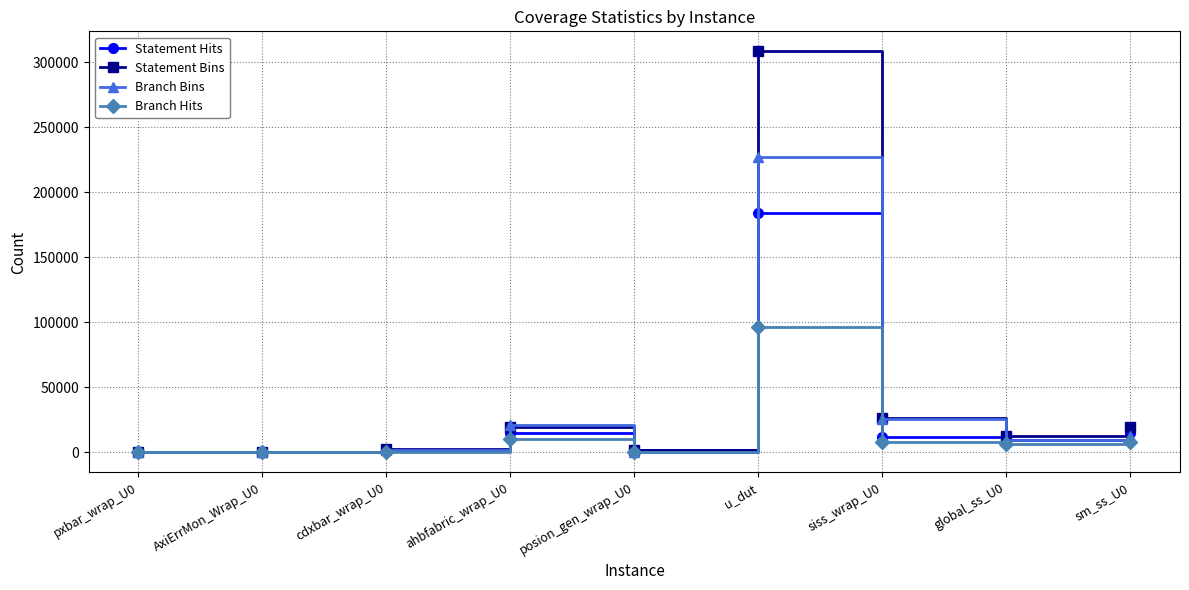

What is the difference between the Branch Hits values at posion_gen_wrap_U0 and siss_wrap_U0?

7443